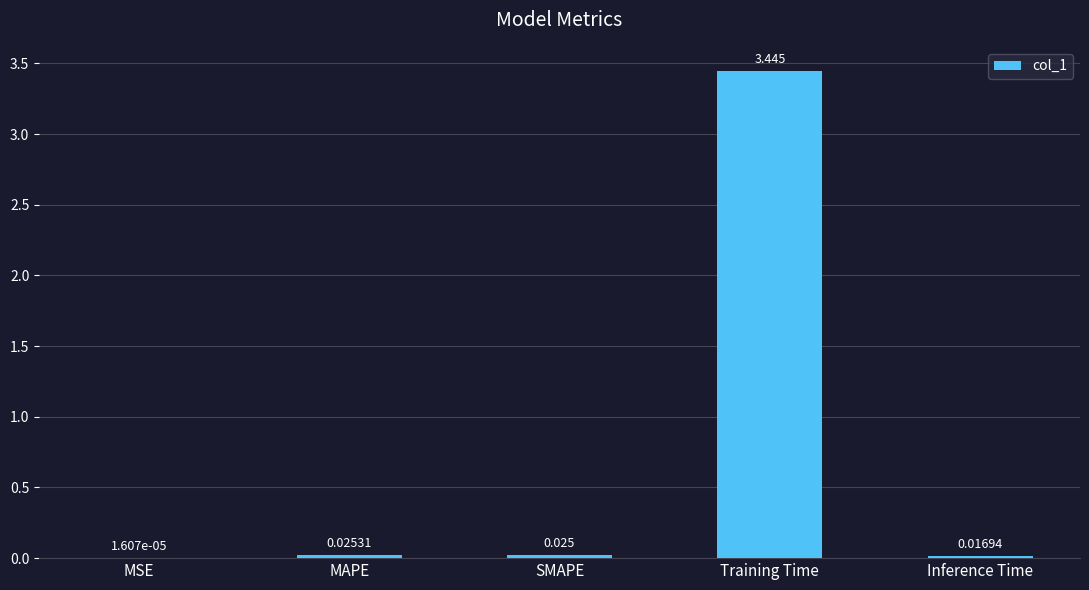

Where is the data nearest to the value 1?

MAPE